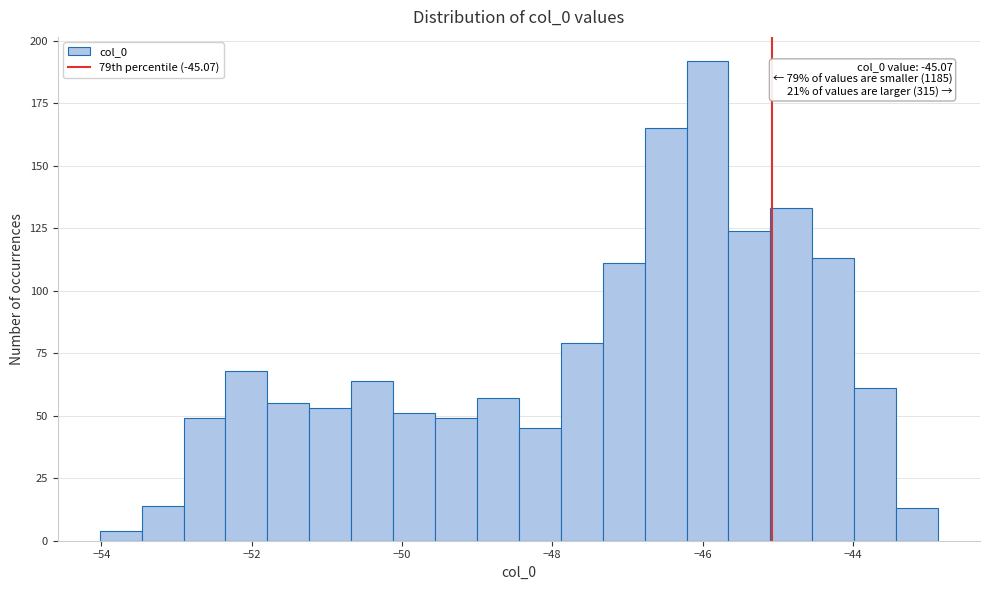

Around what value on the x-axis is the tallest bar? Give the approximate position of its centre, as read against the axis.

-46.0